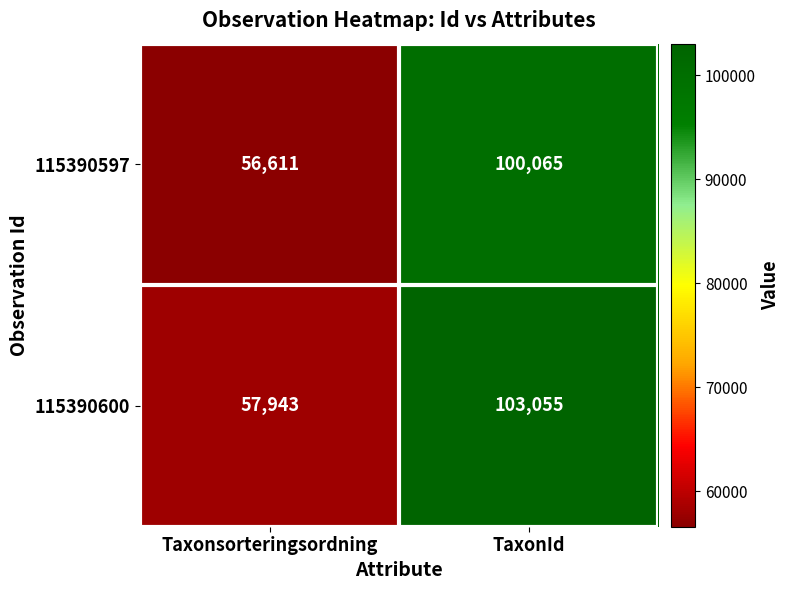

At which category is the sum across all series the highest?

TaxonId